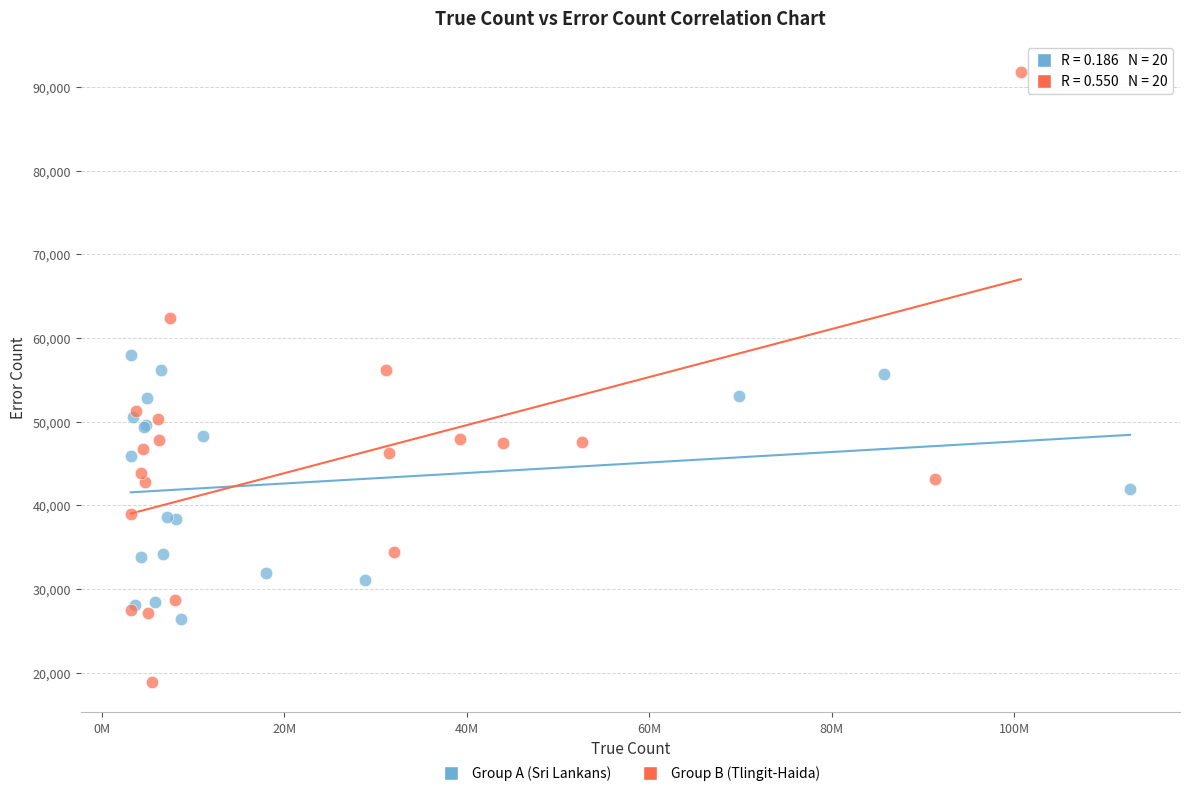

Which series has the largest Y range (max minus min)?

Group B (Tlingit-Haida)